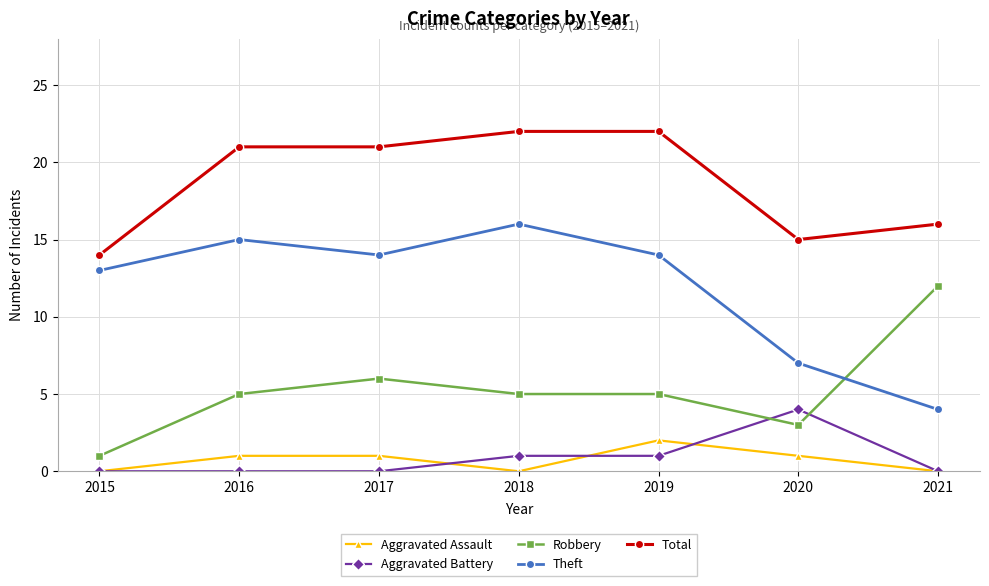

Is it true that Aggravated Assault equals 0 at 2021?

True